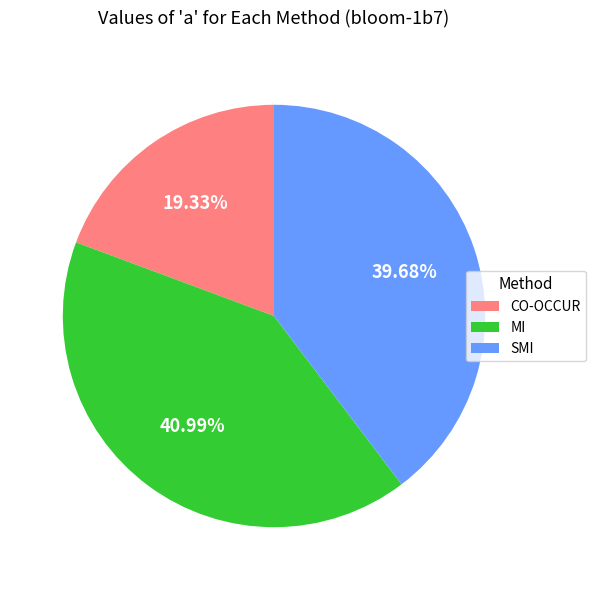

Rank the categories by value from highest to lowest.

MI, SMI, CO-OCCUR